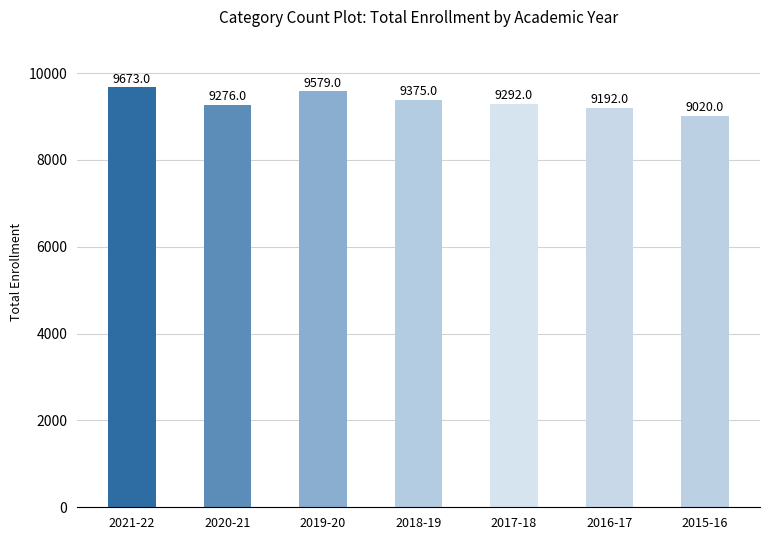

Count the number of data series in this chart.

1